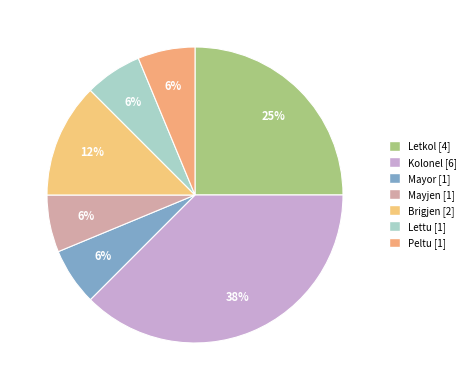

What is the change in value from Kolonel to Lettu?

-5